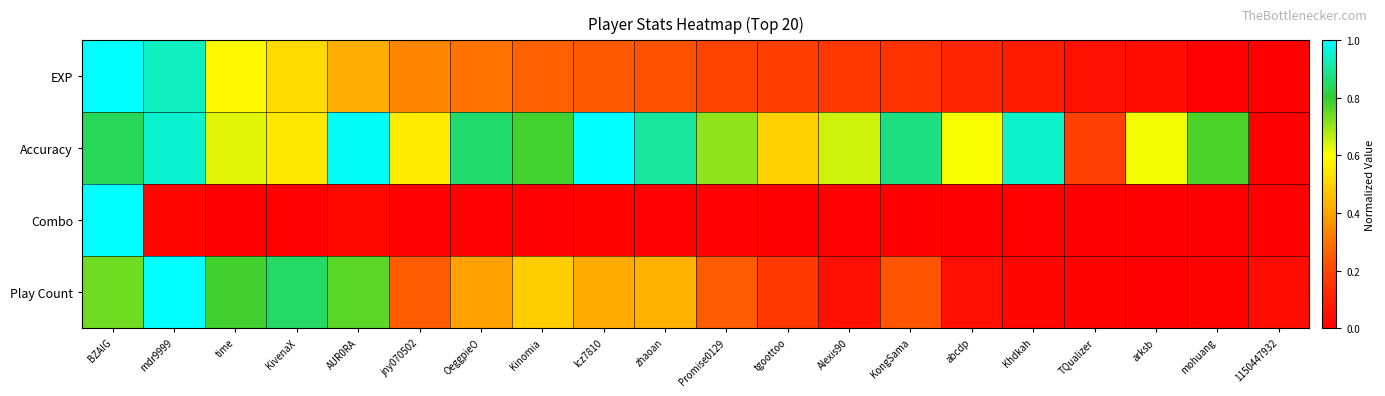

At which category is the sum across all series the highest?

BZAIG